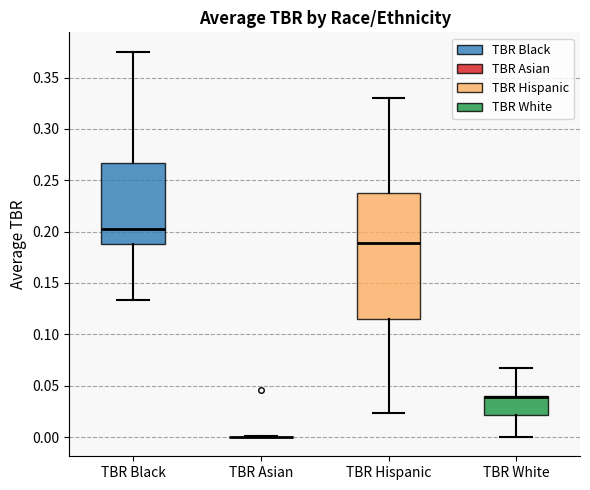

Reading left to right, transcribe this box plot: for each box, give where its median line is, the range the box spans, and where its two whiskers end, as read against the y-axis. The values are not printed on the chart, so give them approximately, as read against the axis.

TBR Black: median 0.205, box 0.190 to 0.265, whiskers 0.135 to 0.375
TBR Asian: box collapsed to a line at 0.000, whiskers 0.000 to 0.000
TBR Hispanic: median 0.190, box 0.115 to 0.240, whiskers 0.025 to 0.330
TBR White: median 0.040 (drawn on the box's upper edge), box 0.020 to 0.040, whiskers 0.000 to 0.065